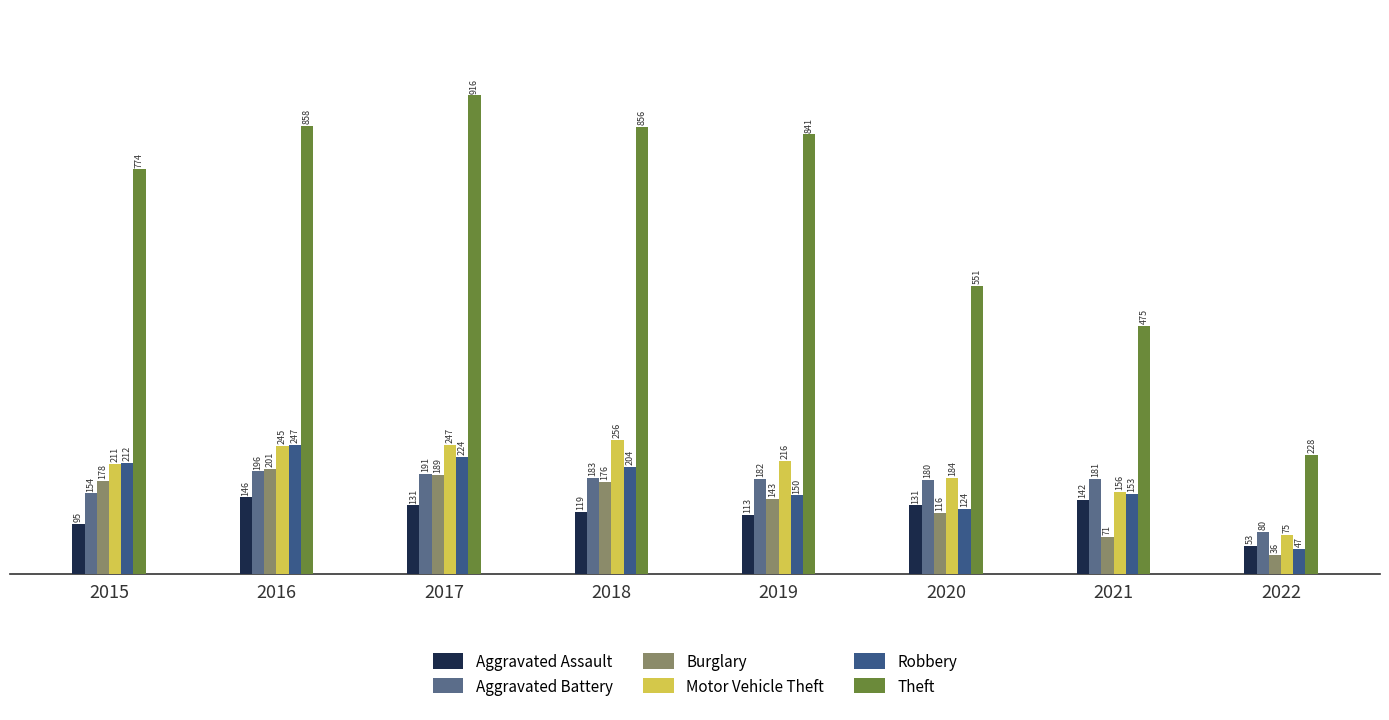

What is the total value across all series at 2020?

1286